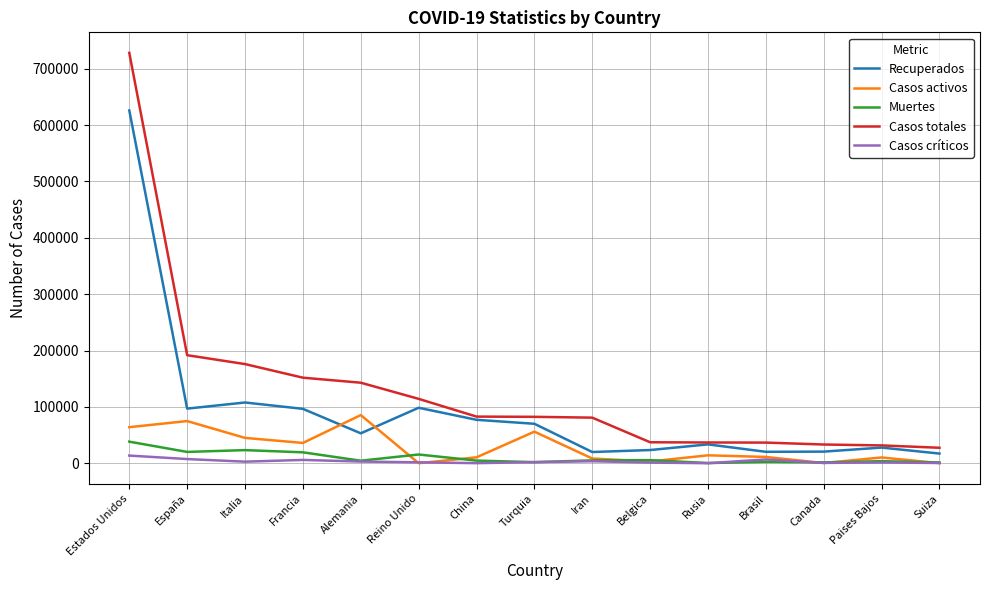

List the series in order of their peak value, highest first.

Casos totales, Recuperados, Casos activos, Muertes, Casos críticos